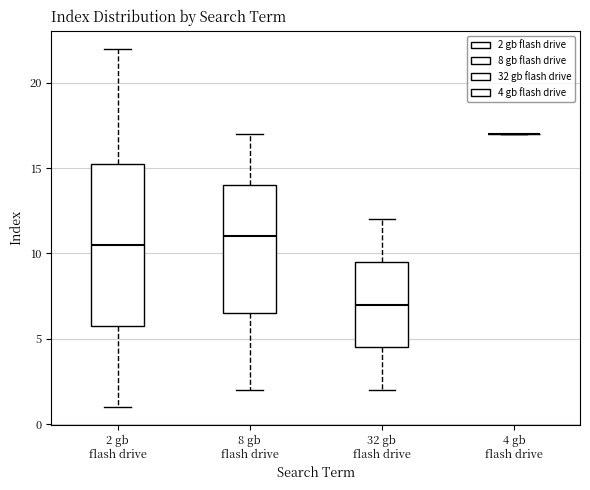

Reading left to right, transcribe this box plot: for each box, give where its median line is, the range the box spans, and where its two whiskers end, as read against the y-axis. The values are not printed on the chart, so give them approximately, as read against the axis.

2 gb flash drive: median 10.5, box 6.0 to 15.5, whiskers 1.0 to 22.0
8 gb flash drive: median 11.0, box 6.5 to 14.0, whiskers 2.0 to 17.0
32 gb flash drive: median 7.0, box 4.5 to 9.5, whiskers 2.0 to 12.0
4 gb flash drive: box collapsed to a line at 17.0, whiskers 17.0 to 17.0